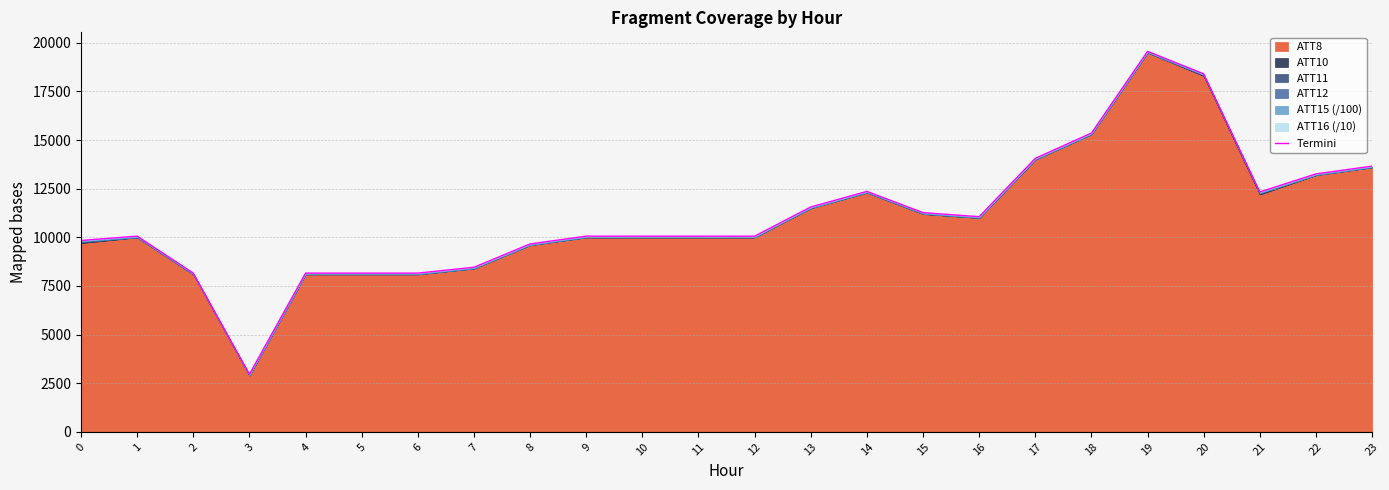

At which category does the chart reach its minimum across all series?

3